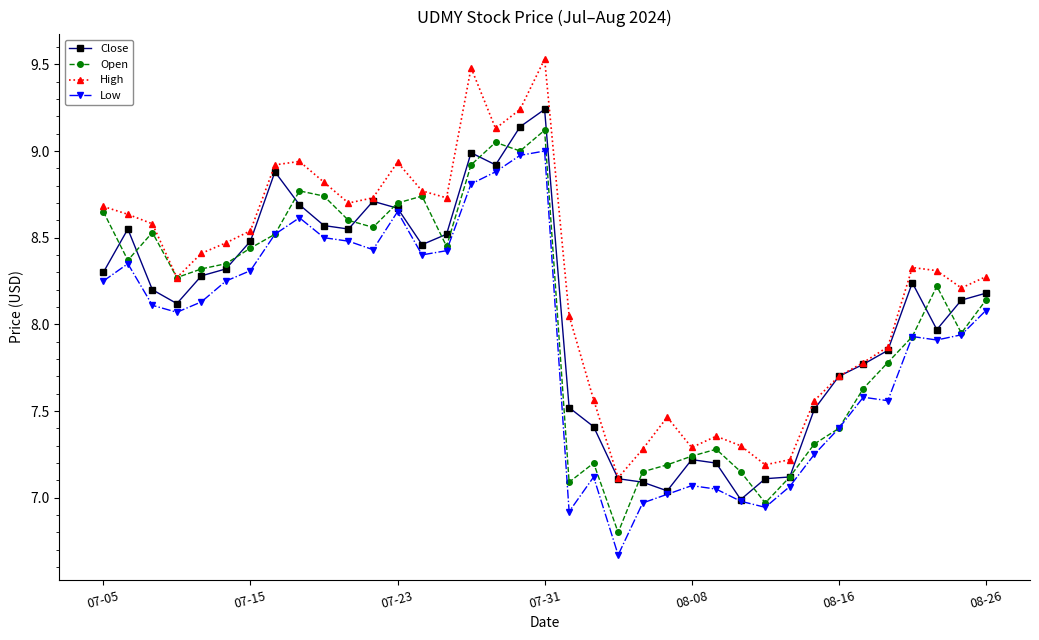

True or false: High and Low cross at least once.

False